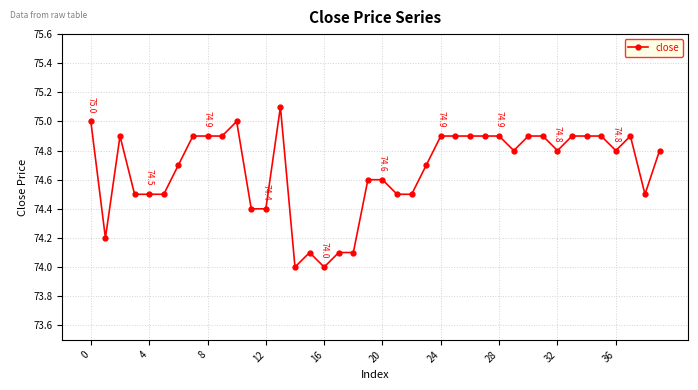

What is the value of the 20th point from the left?

74.6